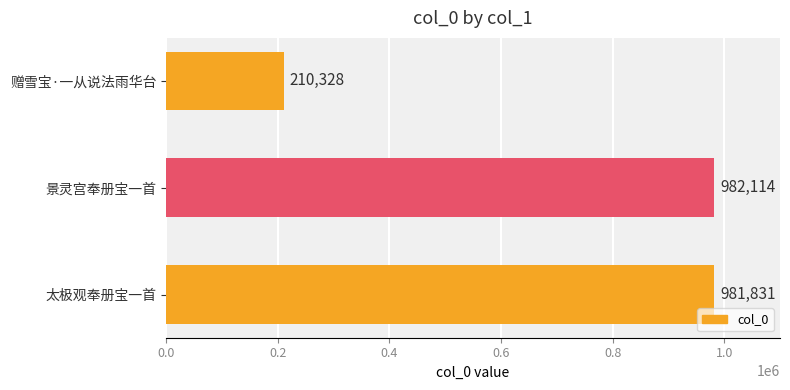

What is the change in value from 景灵宫奉册宝一首 to 赠雪宝·一从说法雨华台?

-771786